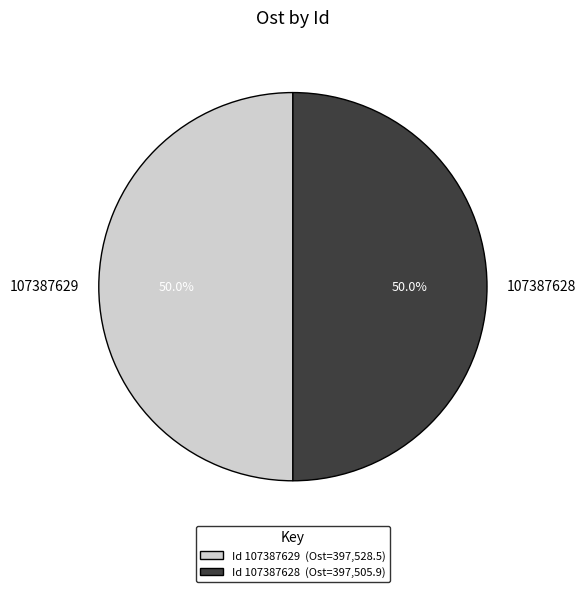

What is the ratio of the value at 107387628 to the value at 107387629?

1.0